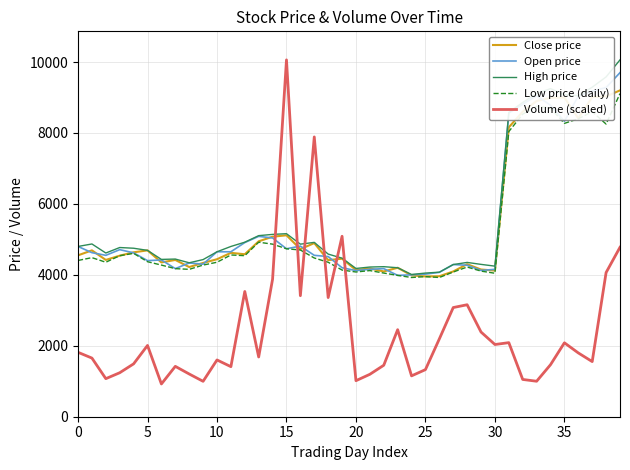

What is the highest value of the Open price series?

9700.0